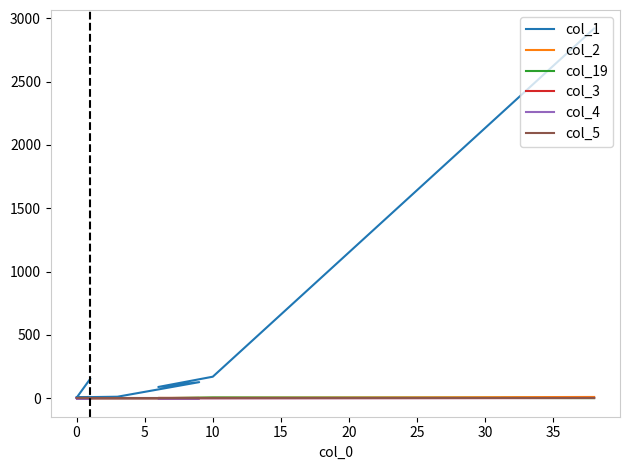

What is the difference between the maximum and minimum values in the col_19 series?

6